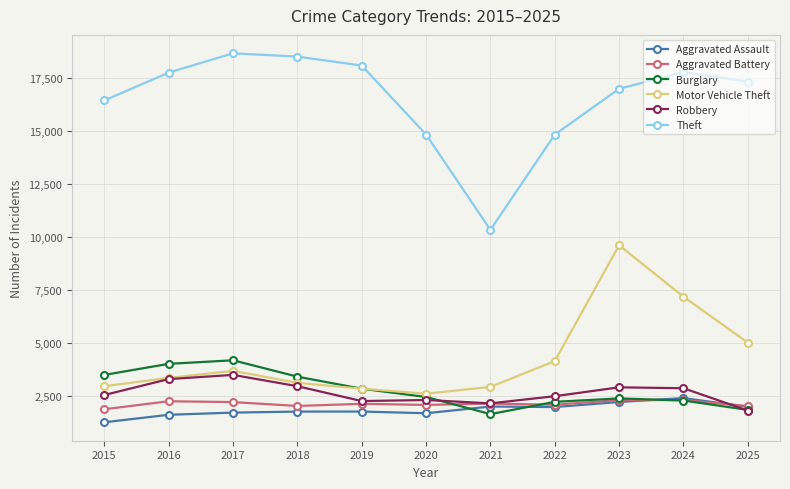

How many values in the Motor Vehicle Theft series are below 3355?

5